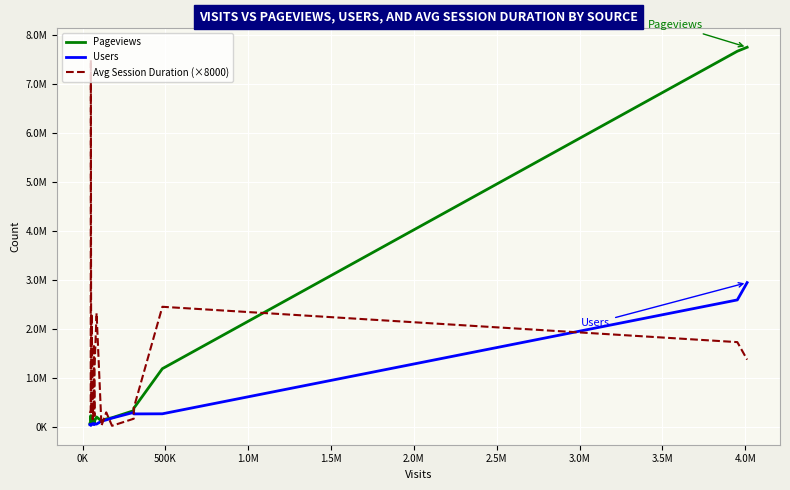

What are all the series names shown in the legend?

Pageviews, Users, Avg Session Duration (×8000)